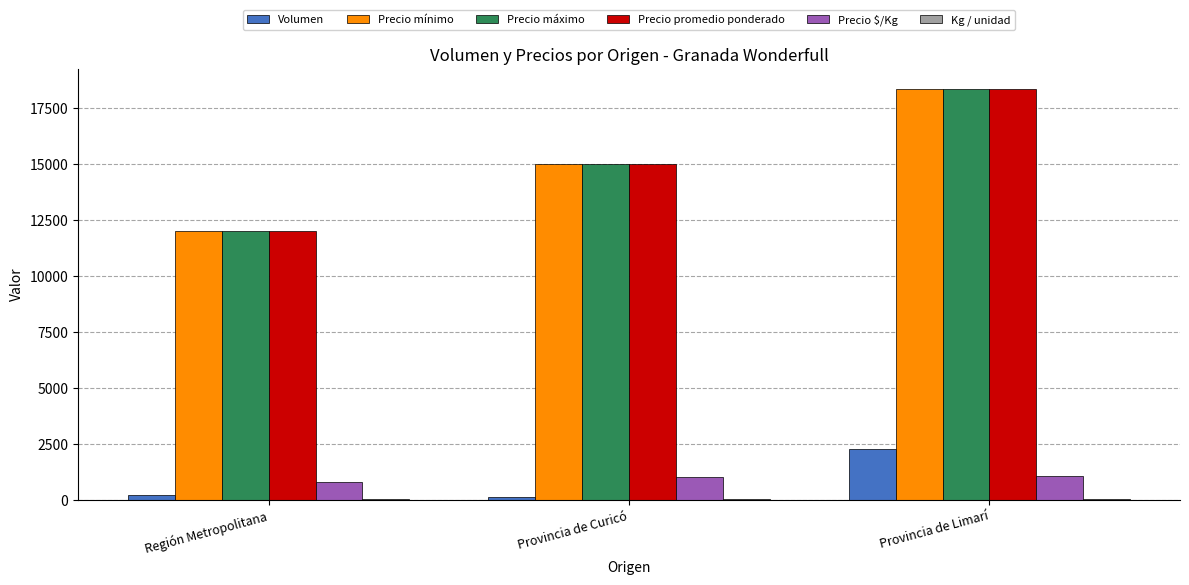

What is the spread (max minus min) of values at Provincia de Curicó?

14985